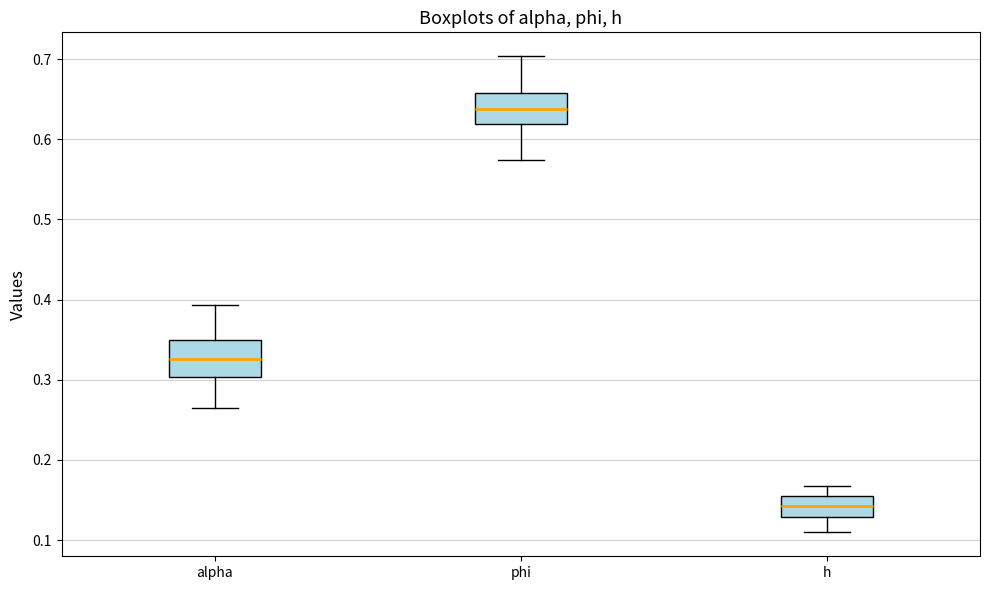

Reading left to right, transcribe this box plot: for each box, give where its median line is, the range the box spans, and where its two whiskers end, as read against the y-axis. The values are not printed on the chart, so give them approximately, as read against the axis.

alpha: median 0.33, box 0.30 to 0.35, whiskers 0.26 to 0.39
phi: median 0.64, box 0.62 to 0.66, whiskers 0.57 to 0.70
h: median 0.14, box 0.13 to 0.16, whiskers 0.11 to 0.17